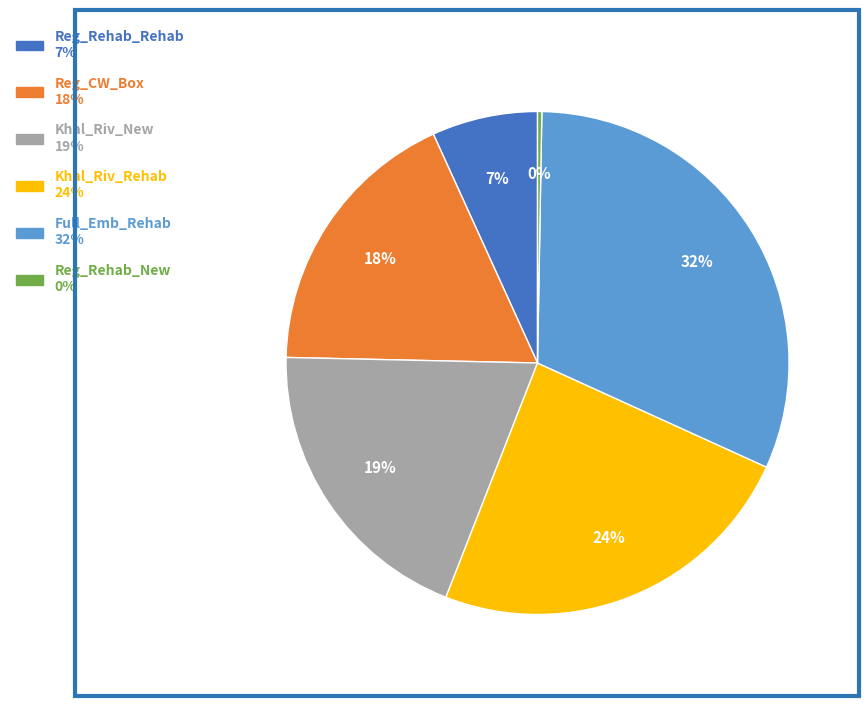

To the nearest percent, what is the average slice percentage?

17%